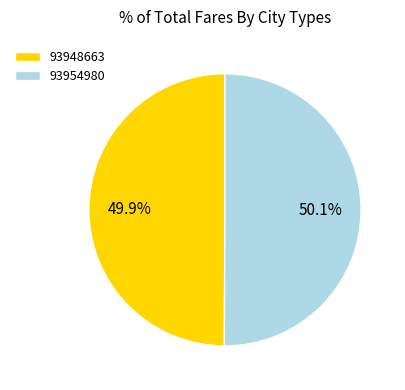

Approximately how many times larger is the value at 93948663 compared to 93954980?

1.0